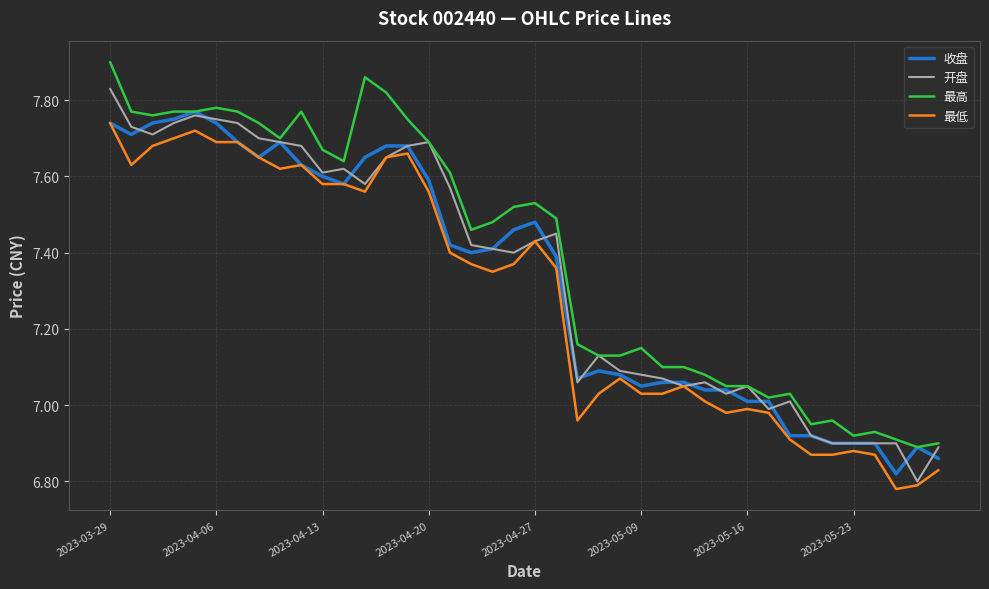

True or false: 最高 and 最低 cross at least once.

False